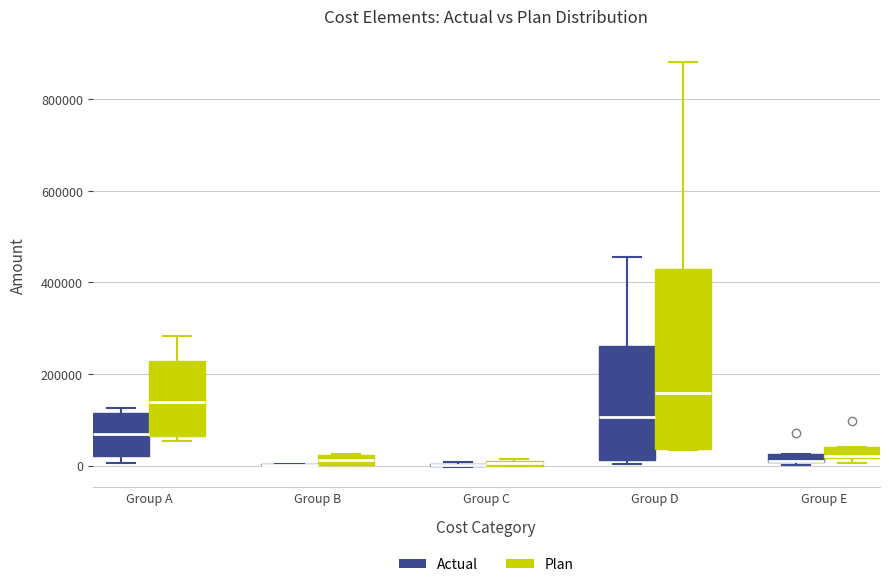

Which box is the tallest, from its lower edge to its upper edge?

Group D (Plan)